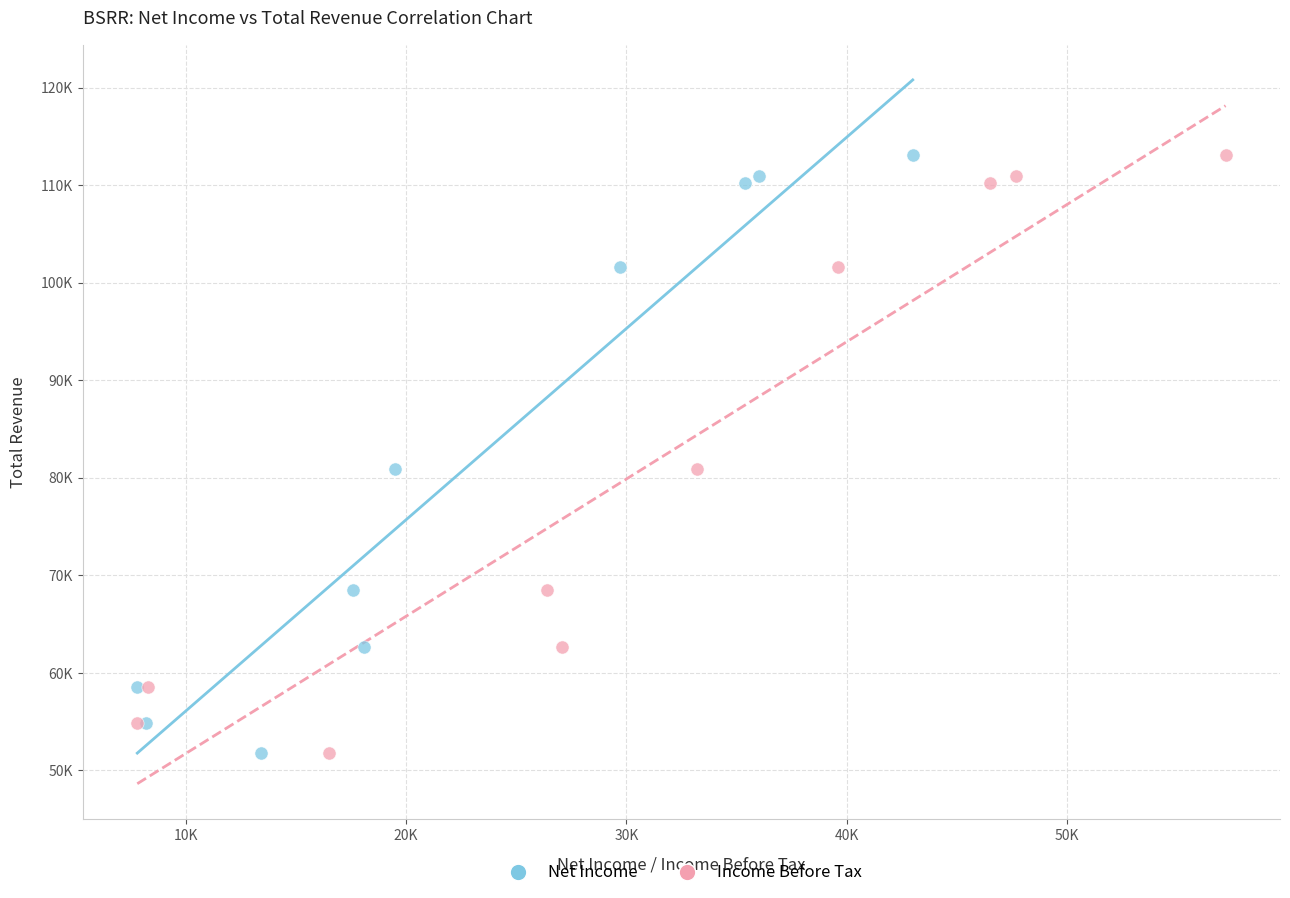

What are all the series names shown in the legend?

Net Income, Income Before Tax